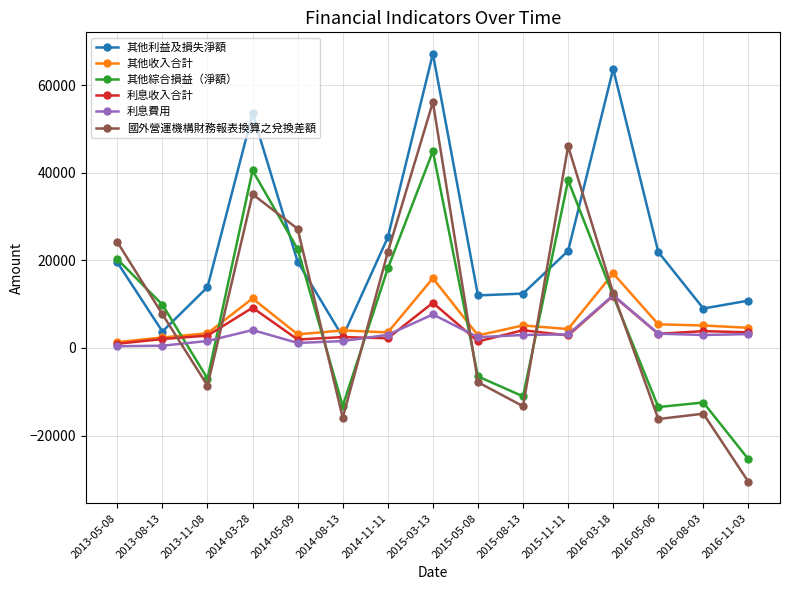

What is the label of the 1st point from the left?

2013-05-08